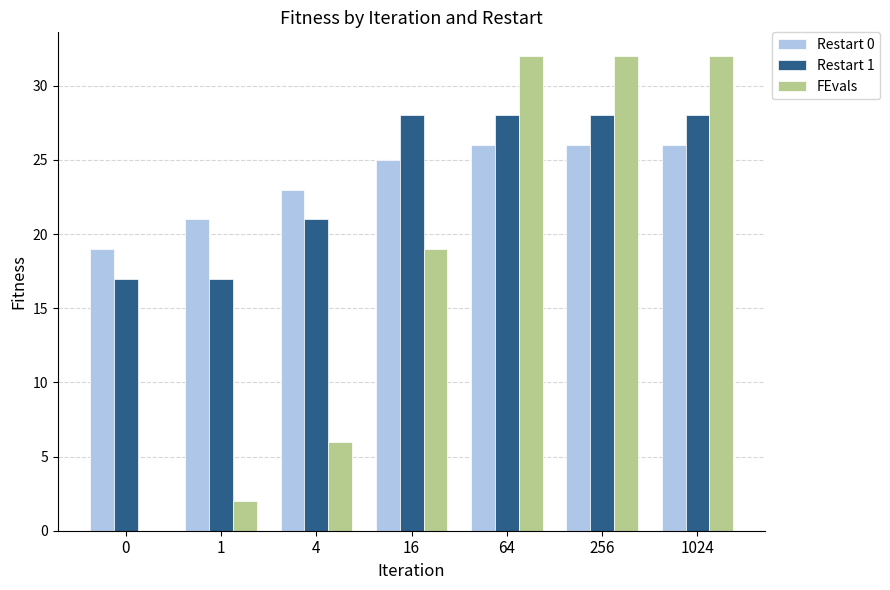

Reading left to right, what are all the values shown in this chart?

Restart 0: 19	21	23	25	26	26	26
Restart 1: 17	17	21	28	28	28	28
FEvals: 0	2	6	19	32	32	32